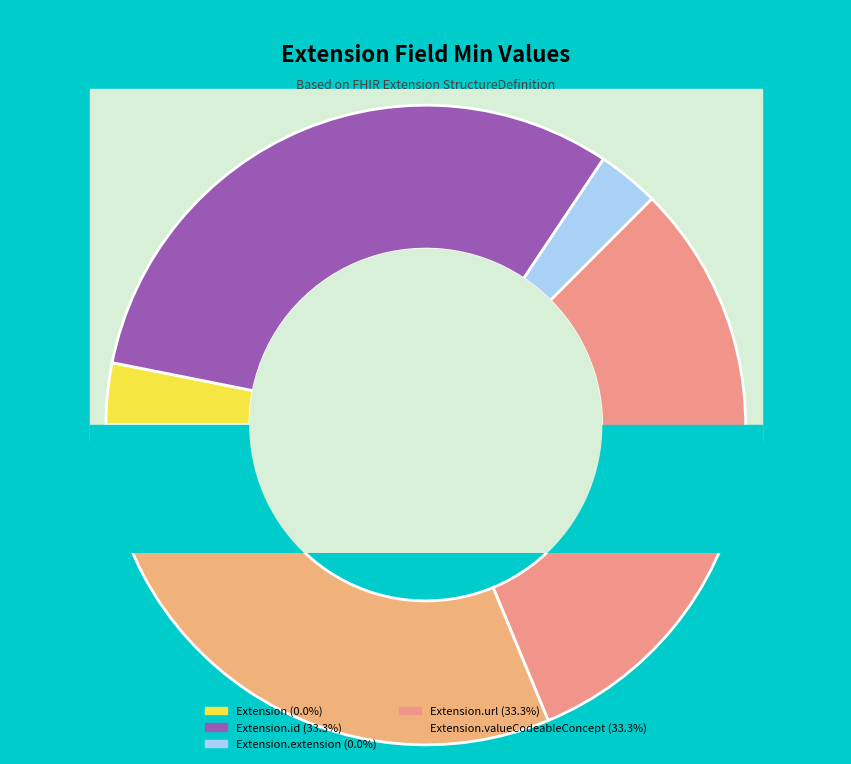

To the nearest percent, what is the difference between the largest and smallest slice percentages?

33%